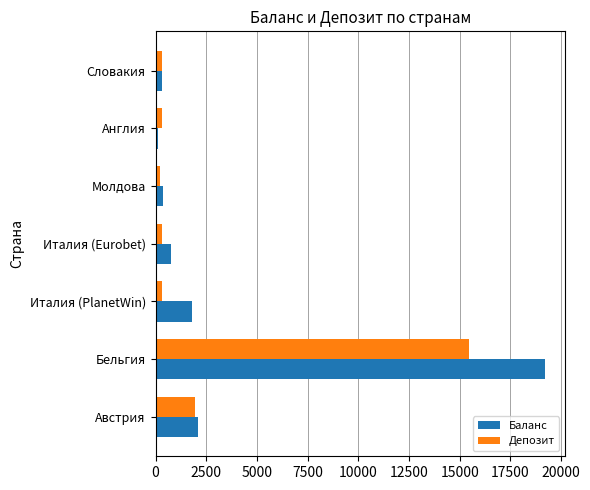

What is the difference between the maximum and second lowest values in the Баланс series?

18926